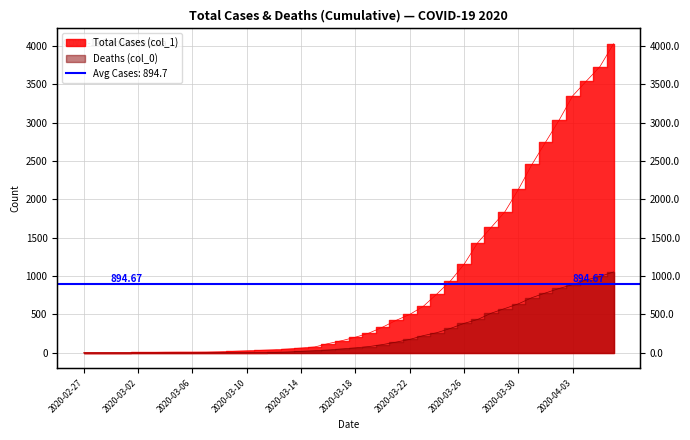

How many data points in Total Cases (col_1) are less than 204?

20